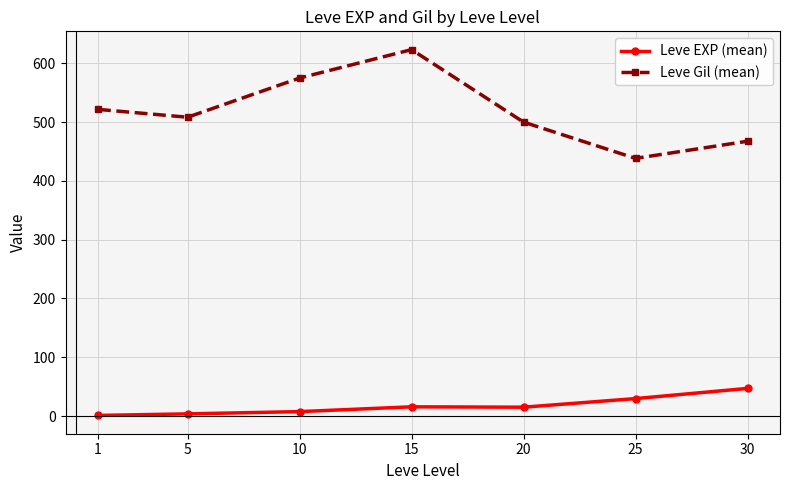

What are all the series names shown in the legend?

Leve EXP (mean), Leve Gil (mean)